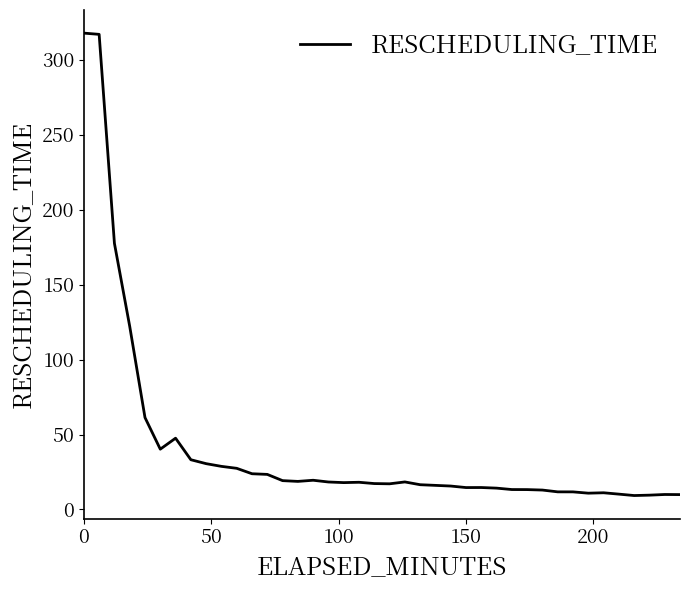

What is the difference between the maximum and minimum values?

308.5